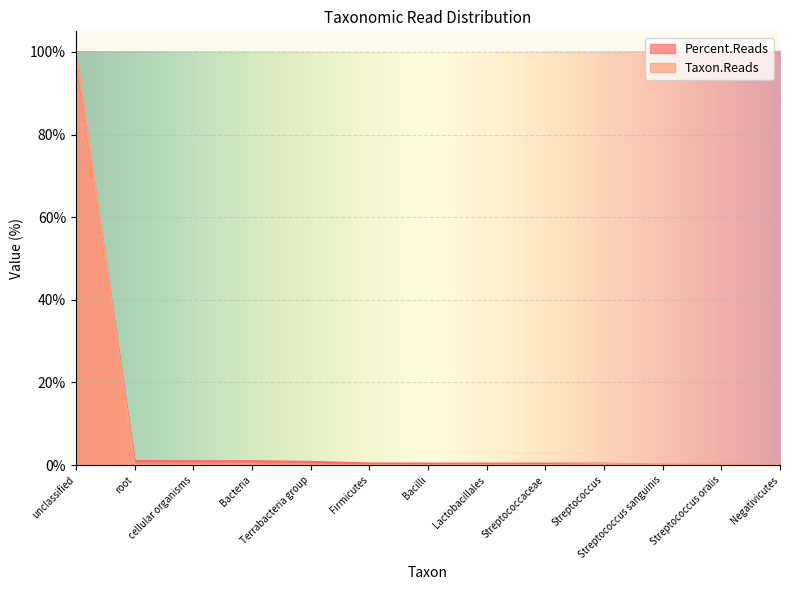

Is it true that Percent.Reads equals 0.4 at Lactobacillales?

True